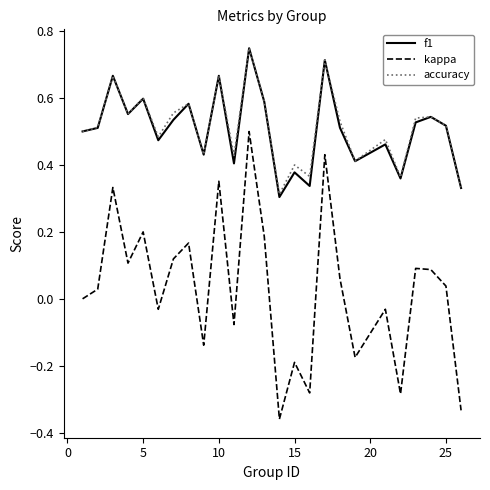

True or false: kappa has more than 1 points higher than both neighbors.

True